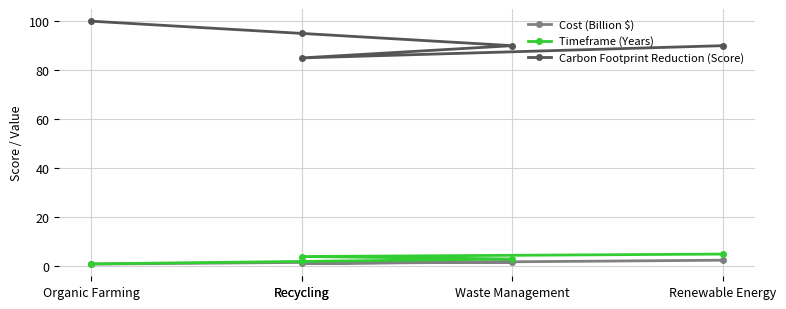

Which series has the largest total across all categories?

Carbon Footprint Reduction (Score)